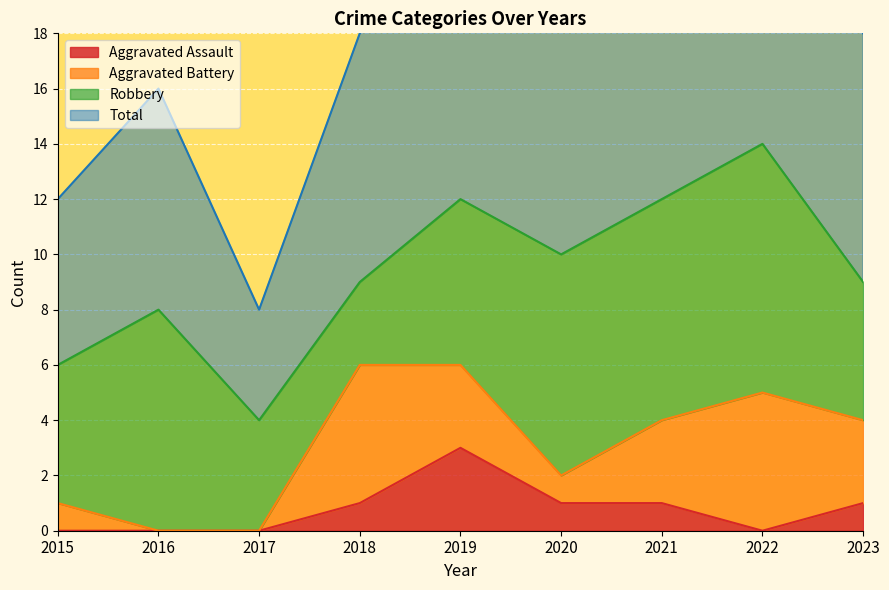

What is the spread (max minus min) of values at 2015?

12